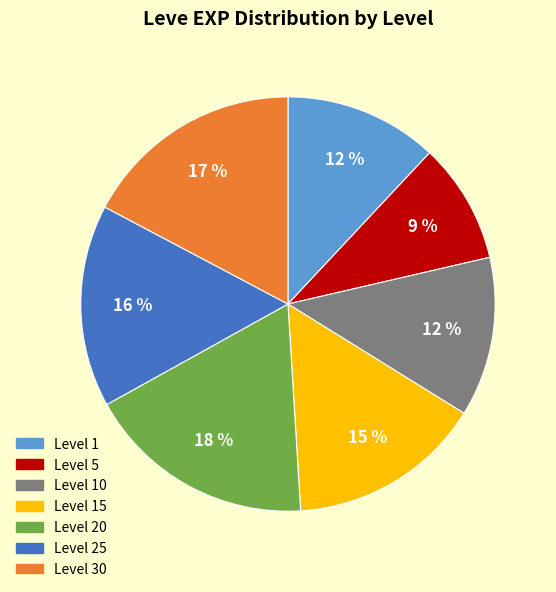

How many slices are in this pie chart?

7